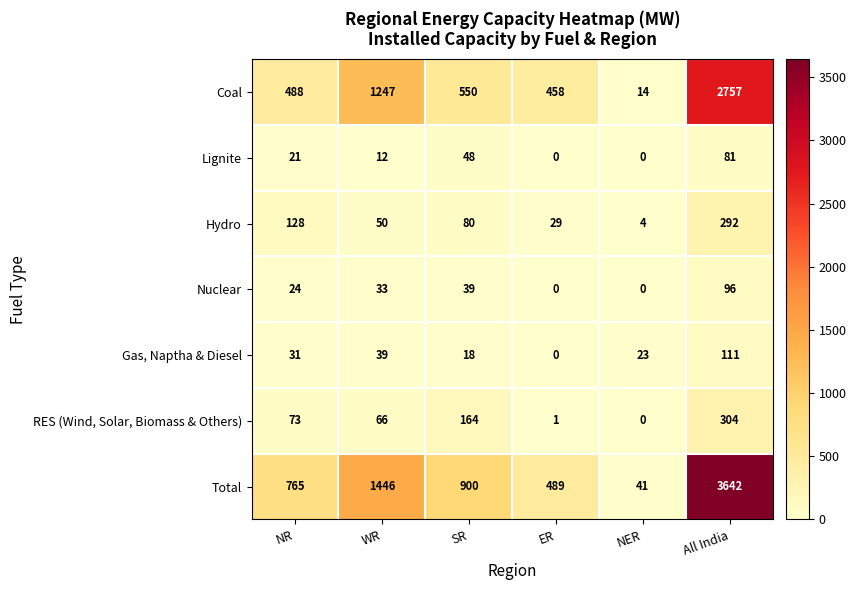

At which category is the sum across all series the highest?

All India